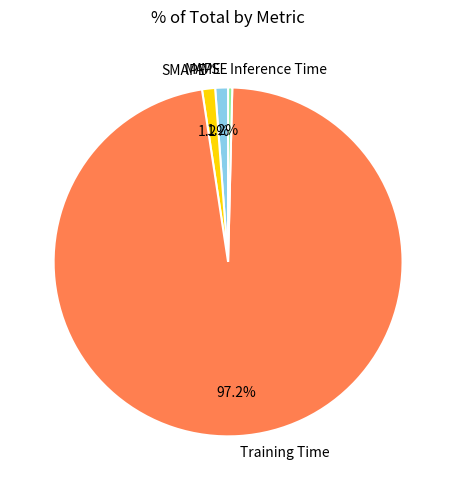

What is the largest slice in the pie chart?

Training Time